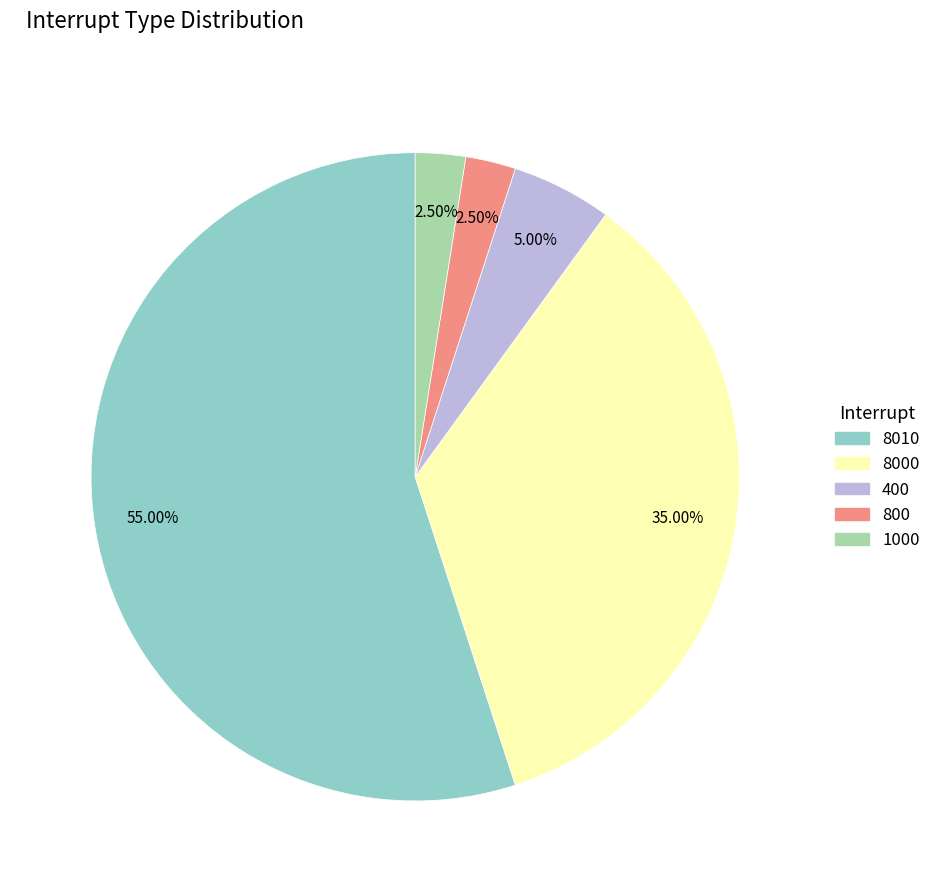

Which has a higher value, 400 or 8010?

8010